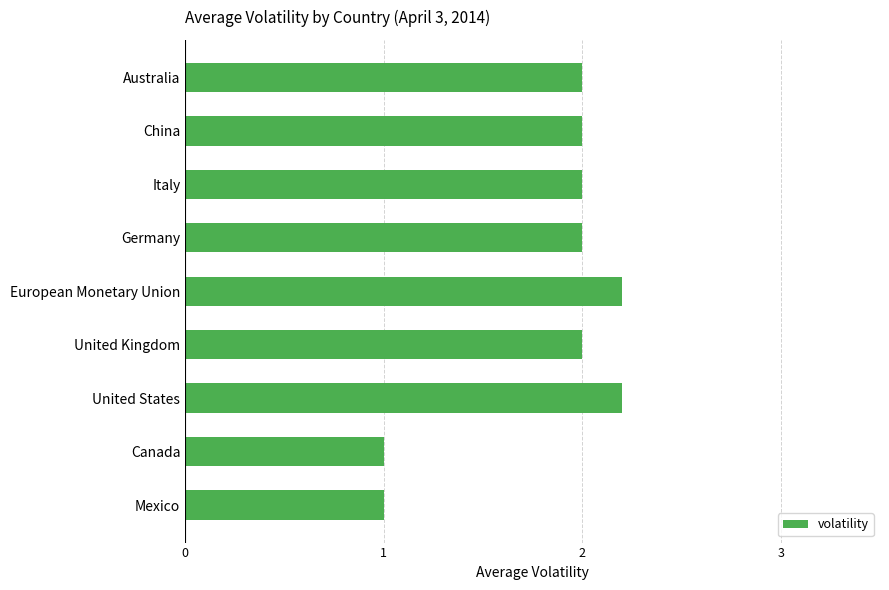

The chart shows a value of 3.2 at China. True or false?

False